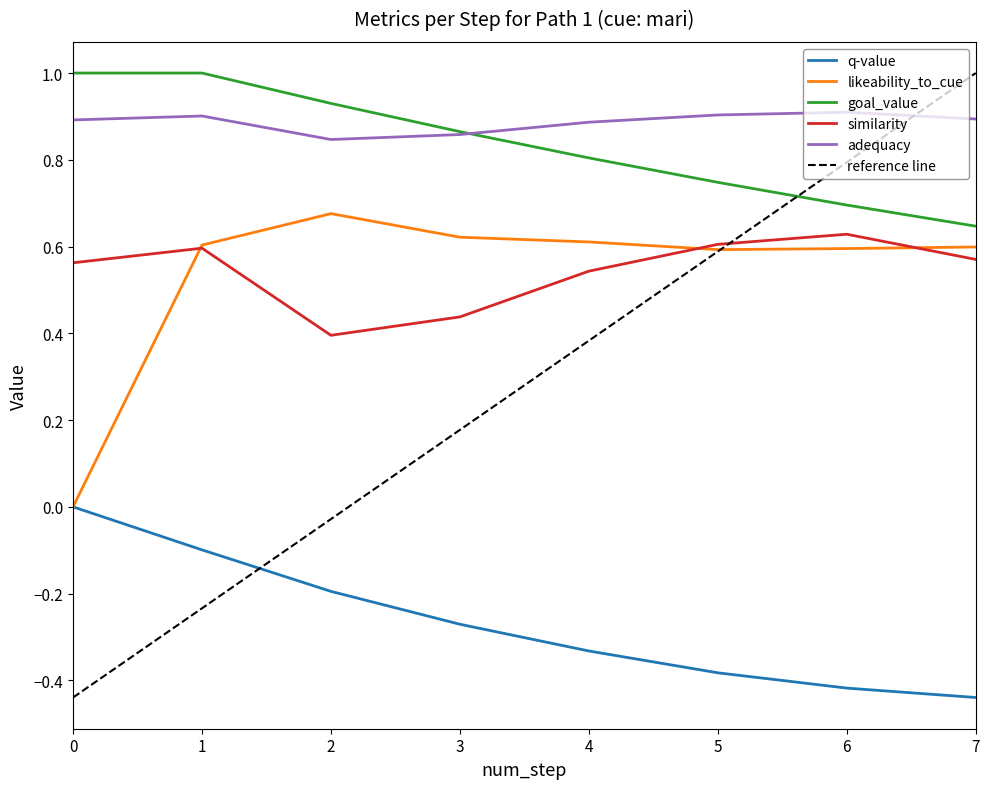

What is the average value of the goal_value series?

0.8